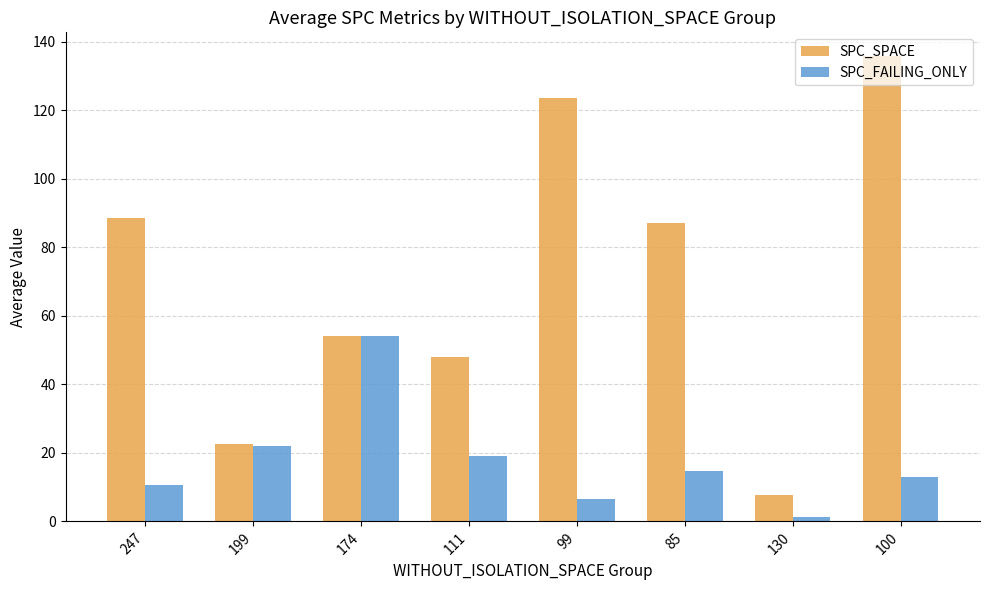

List the series in order of their peak value, highest first.

SPC_SPACE, SPC_FAILING_ONLY